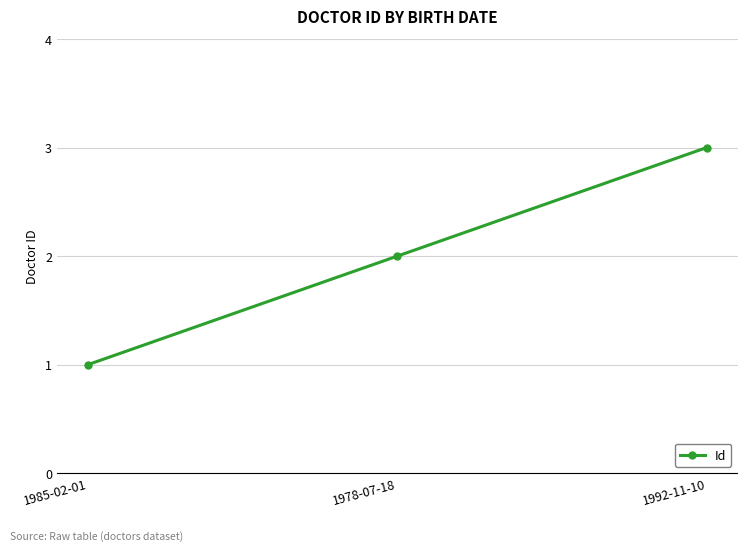

Approximately how many times larger is the value at 1985-02-01 compared to 1978-07-18?

0.5